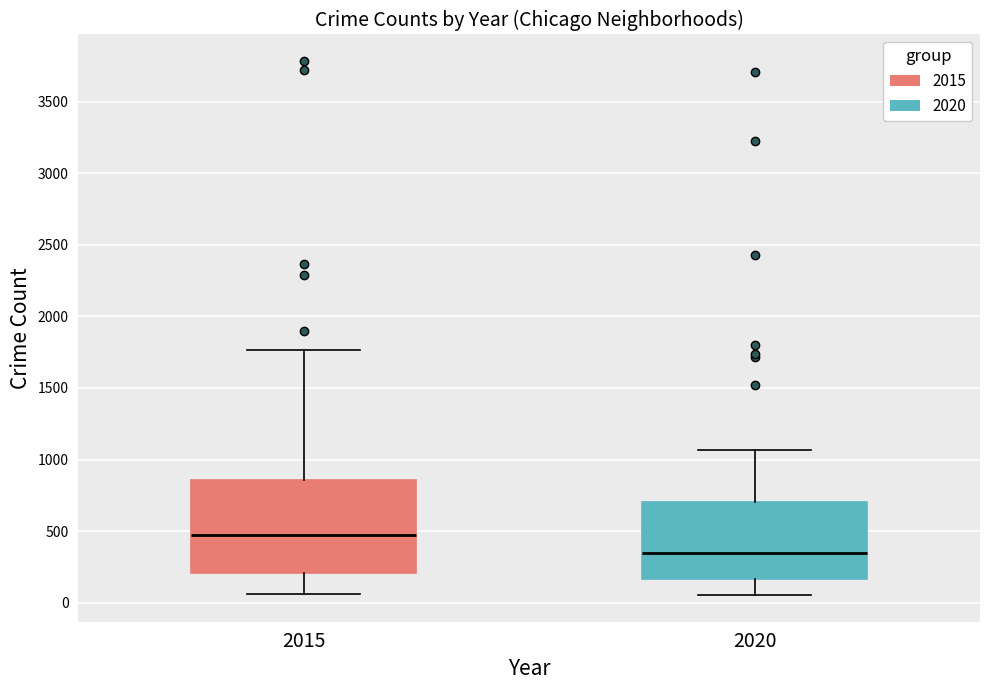

Which box has the lowest median line?

2020